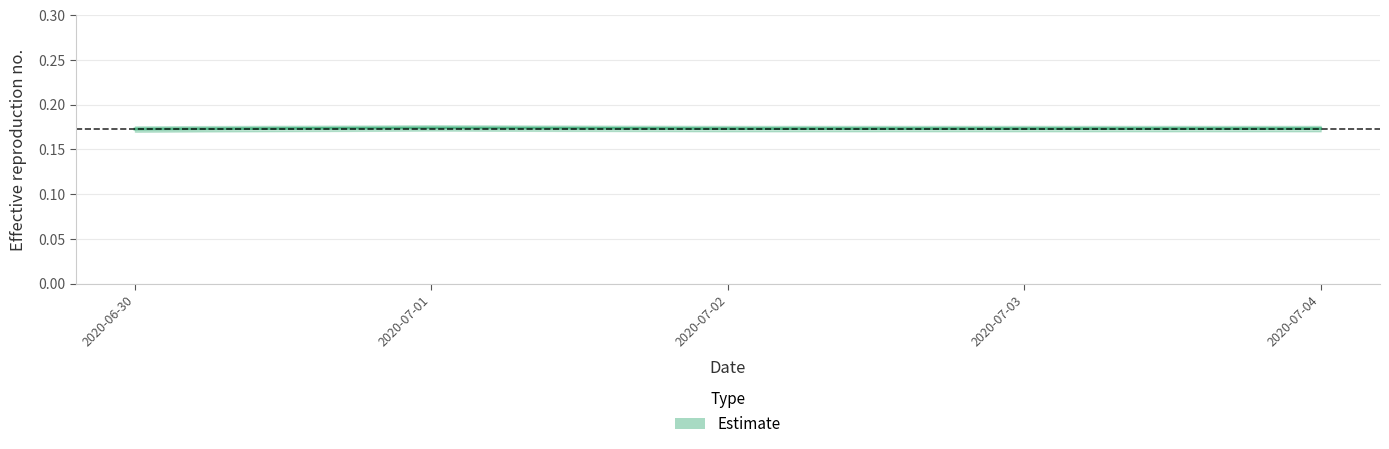

At which label is the value closest to 0?

2020-06-30